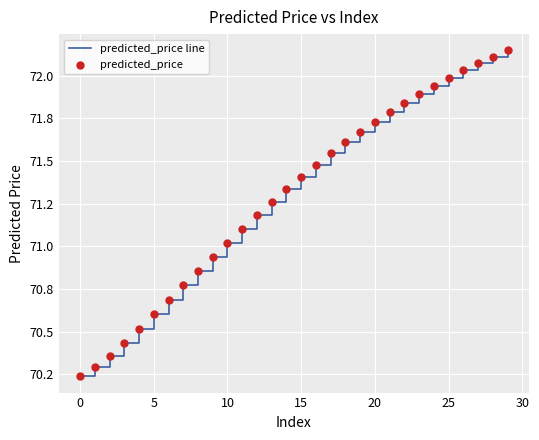

Does the chart have visible grid lines?

Yes